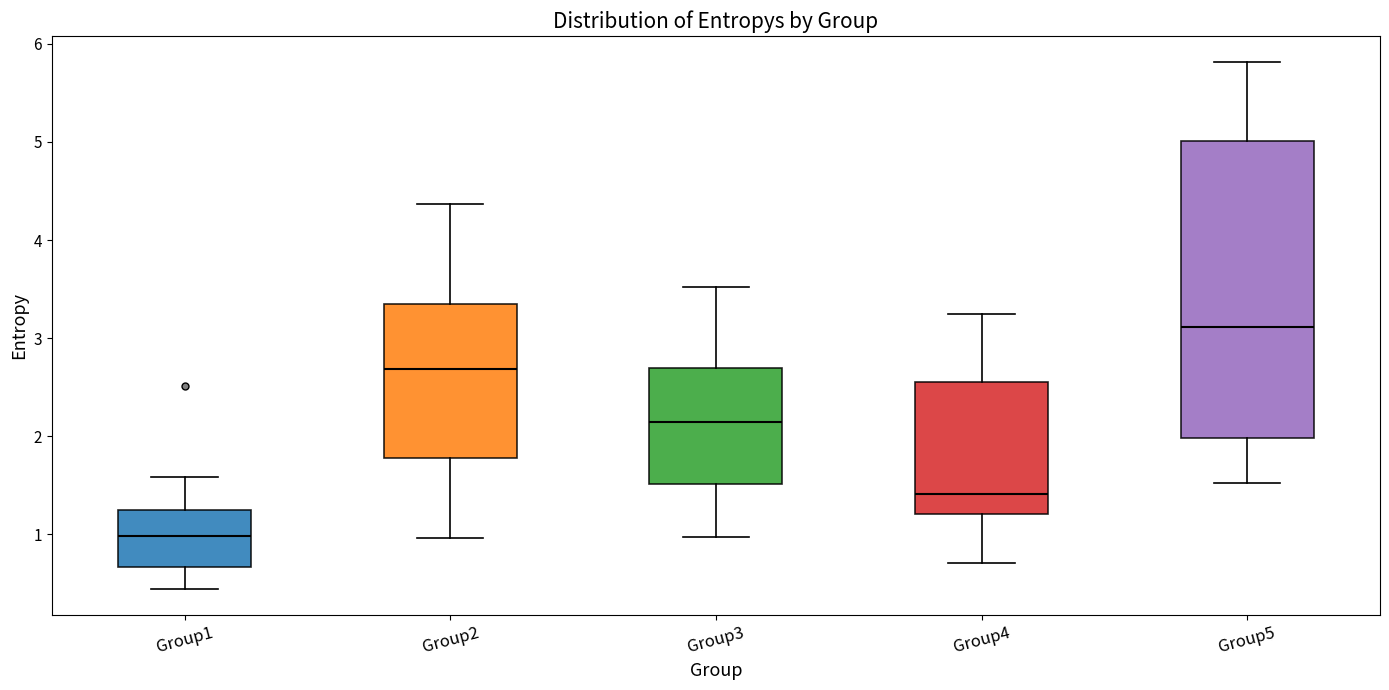

Reading left to right, transcribe this box plot: for each box, give where its median line is, the range the box spans, and where its two whiskers end, as read against the y-axis. The values are not printed on the chart, so give them approximately, as read against the axis.

Group1: median 1.0, box 0.7 to 1.3, whiskers 0.4 to 1.6
Group2: median 2.7, box 1.8 to 3.3, whiskers 1.0 to 4.4
Group3: median 2.1, box 1.5 to 2.7, whiskers 1.0 to 3.5
Group4: median 1.4, box 1.2 to 2.6, whiskers 0.7 to 3.2
Group5: median 3.1, box 2.0 to 5.0, whiskers 1.5 to 5.8